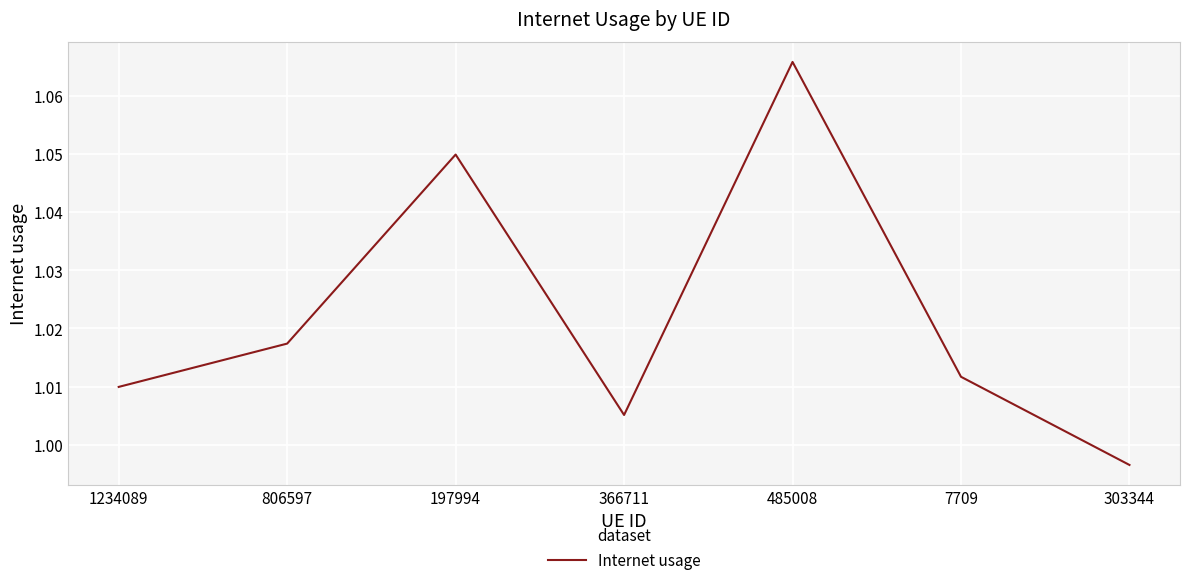

Between 1234089 and 303344, which is larger?

1234089